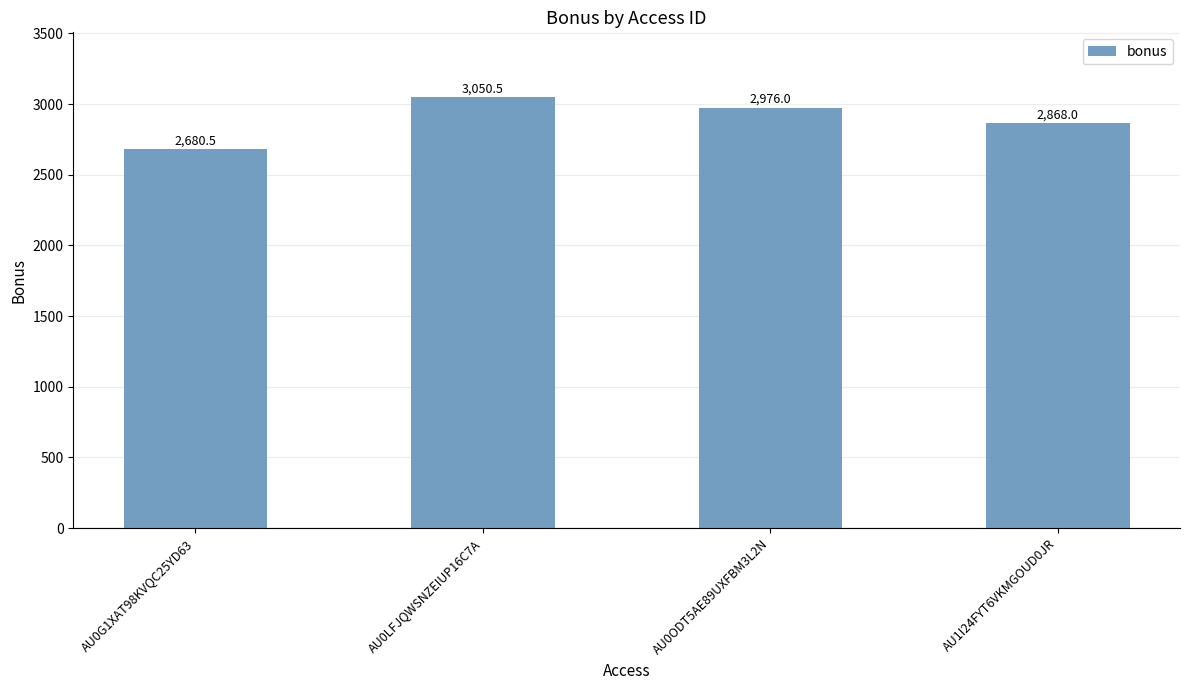

List the labels in order of value, smallest first.

AU0G1XAT98KVQC25YD63, AU1I24FYT6VKMGOUD0JR, AU0ODT5AE89UXFBM3L2N, AU0LFJQWSNZEIUP16C7A